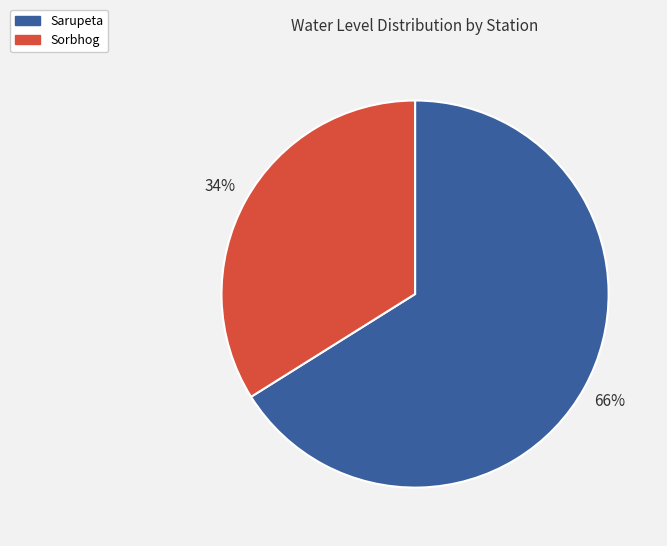

Does Sorbhog represent more than half of the total?

No